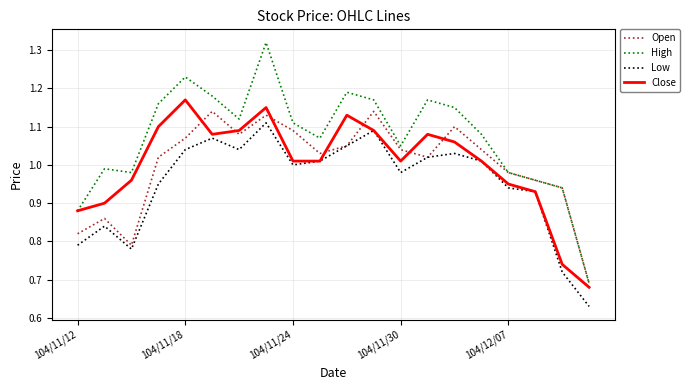

Does the chart have visible grid lines?

Yes